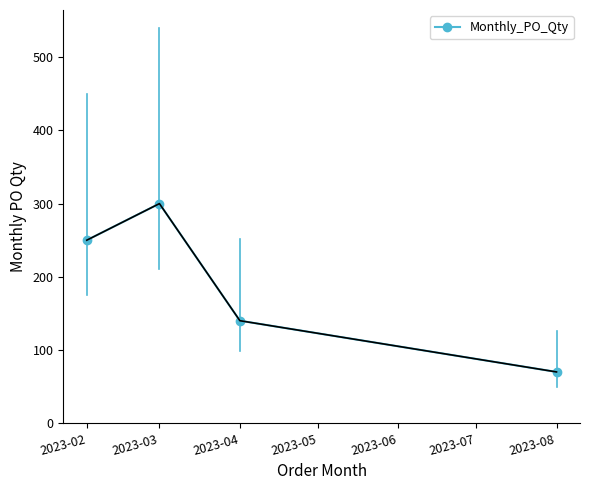

Count the values in the range 140 to 300.

3